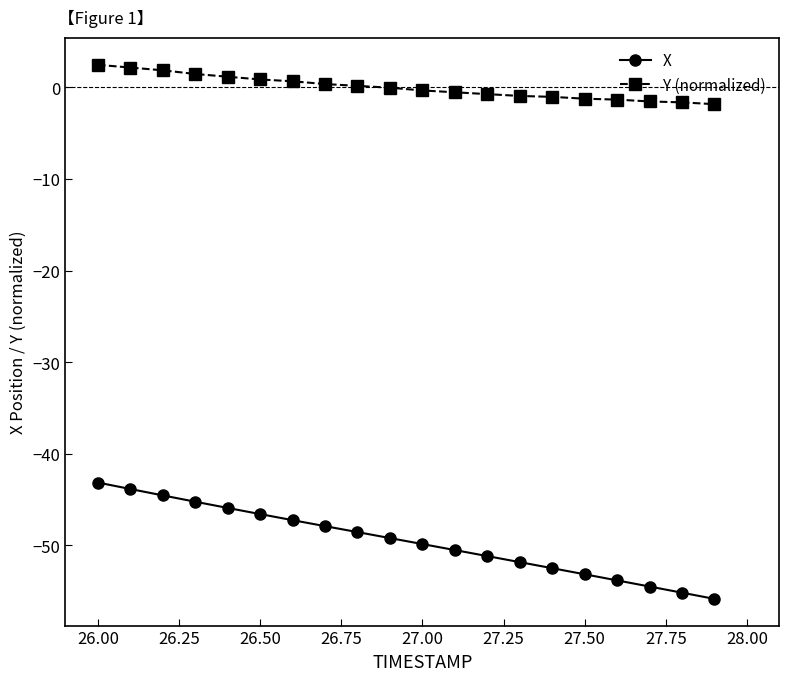

What is the minimum value shown in the chart?

-55.9